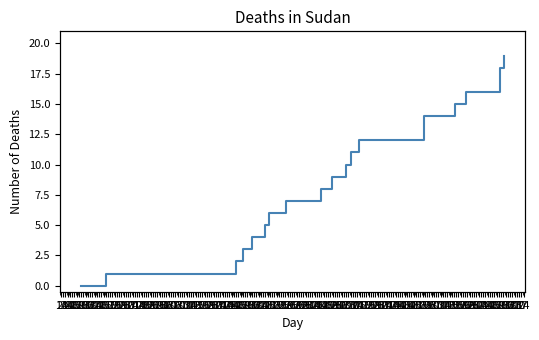

Where does the data first go above 10?

03